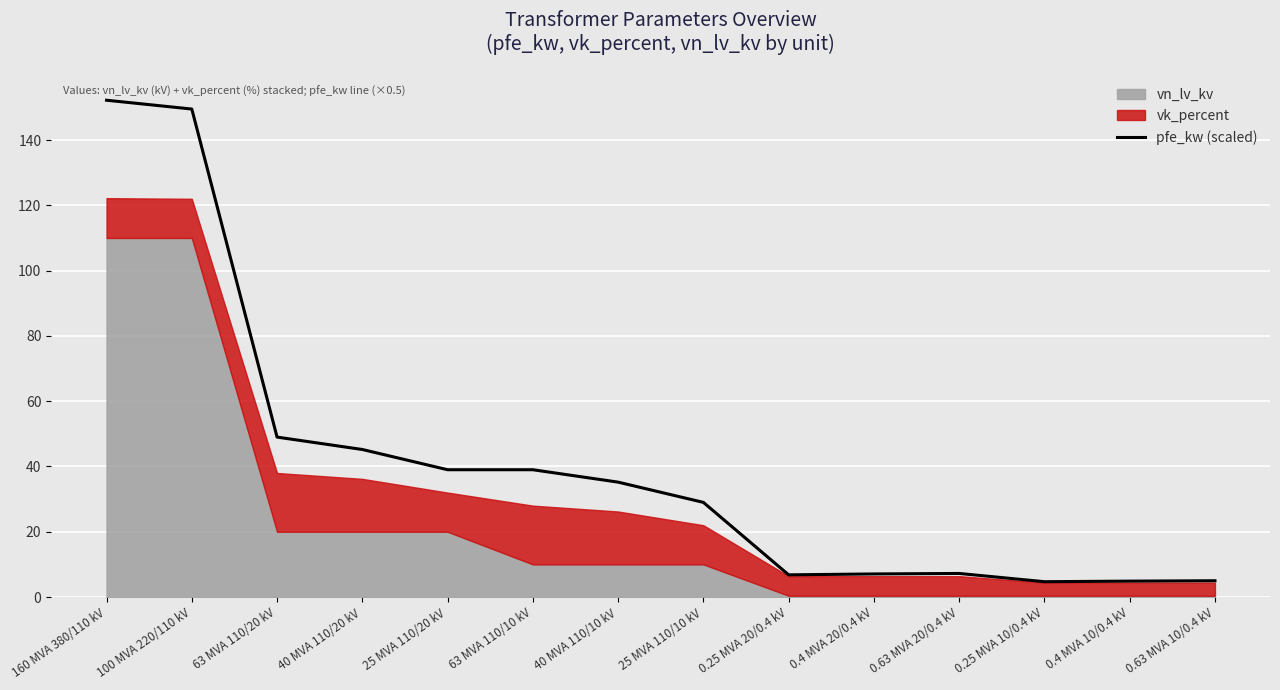

What is the maximum value shown in the chart?

152.2